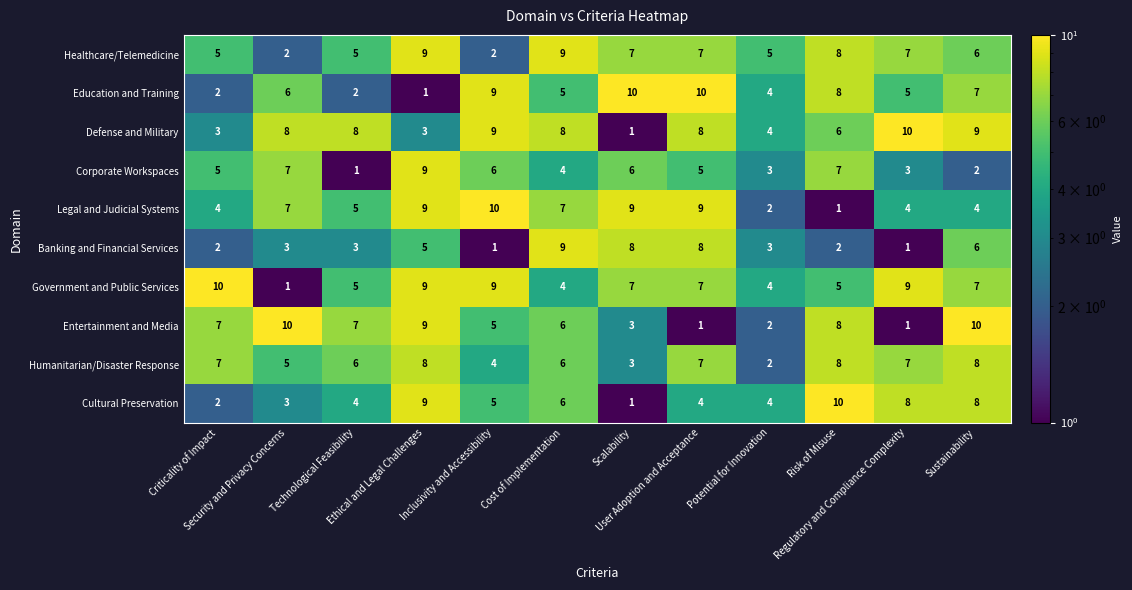

Count the Corporate Workspaces values in the range 3 to 7.

9